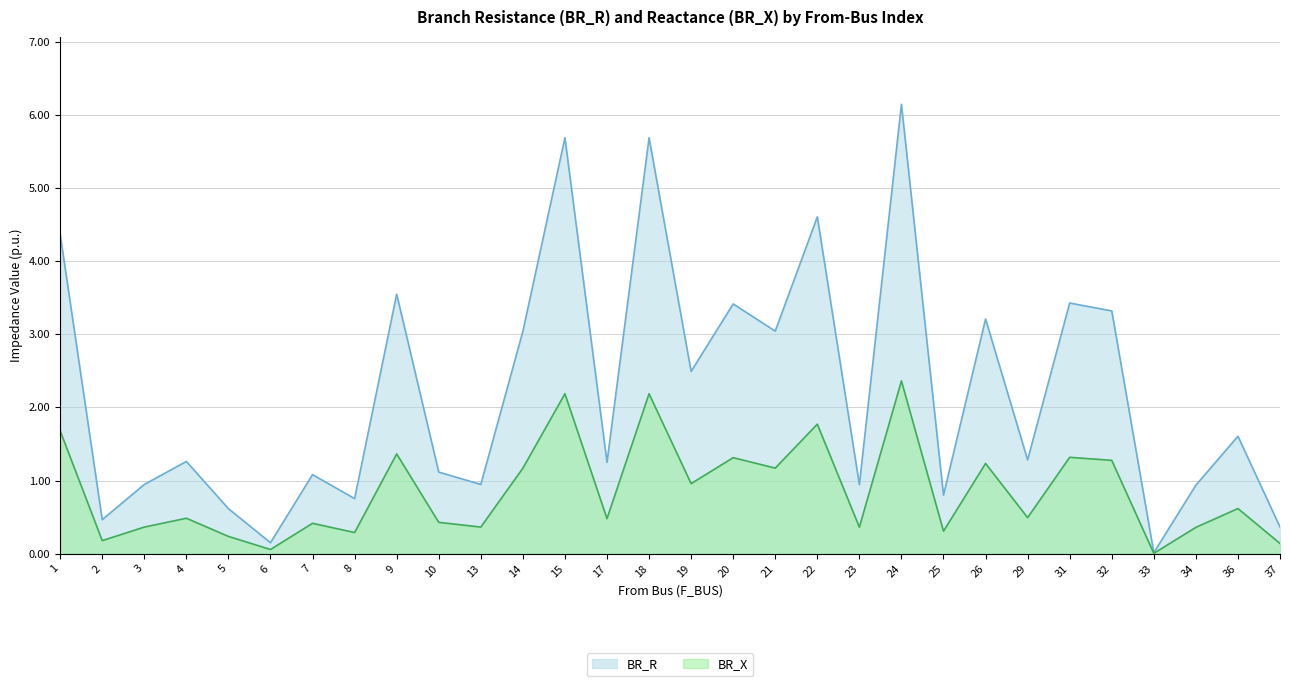

The value of BR_R at 24 is 6.1. True or false?

True